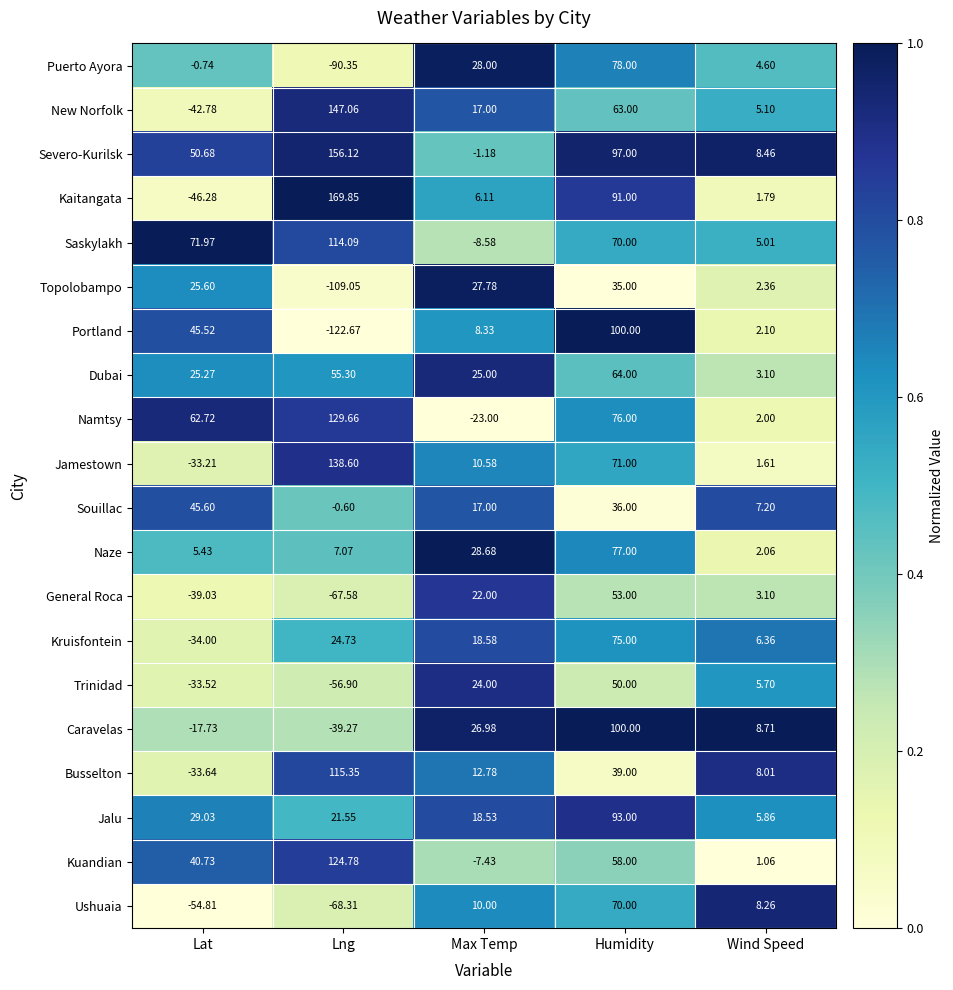

Which series changed the most between Lat and Wind Speed?

Saskylakh